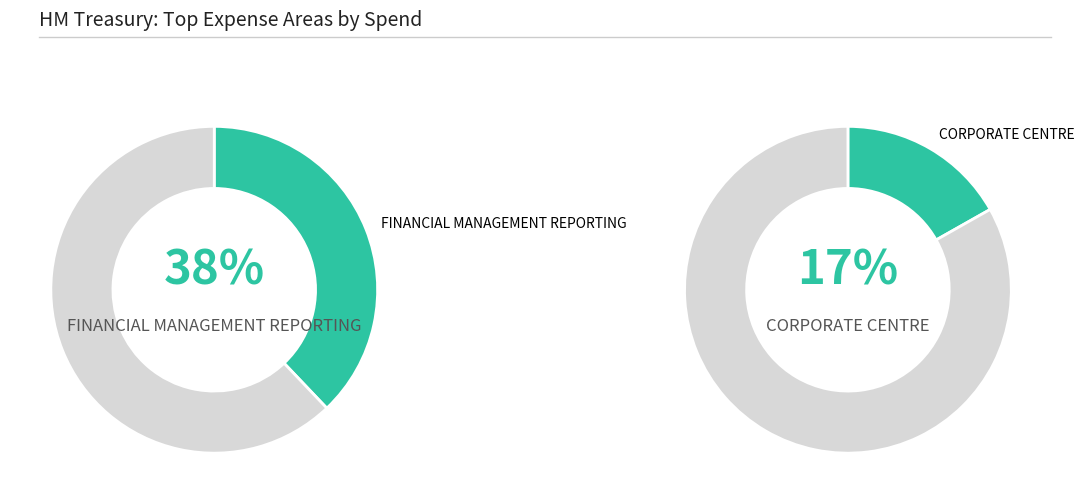

What is the largest slice in the pie chart?

FINANCIAL MANAGEMENT REPORTING